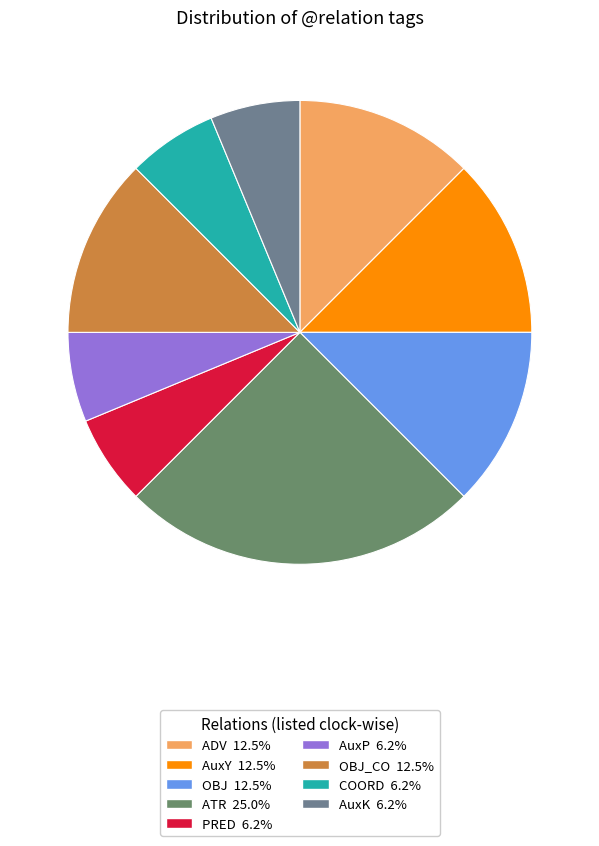

How many slices are in this pie chart?

9